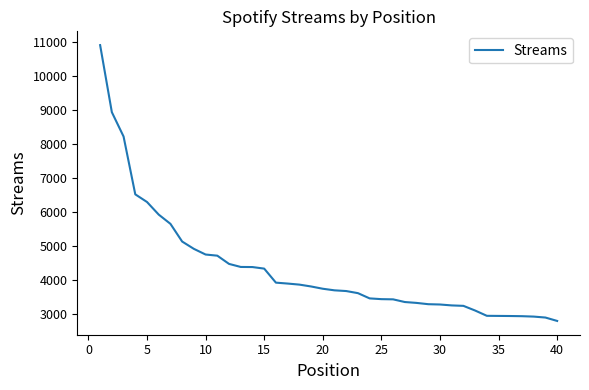

What is the difference between the maximum and minimum values?

8140